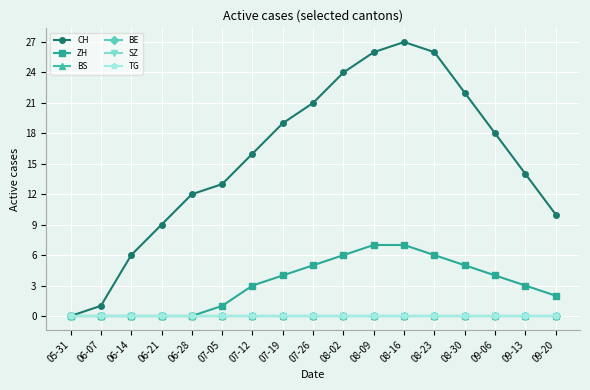

True or false: ZH has more than 2 points higher than both neighbors.

False